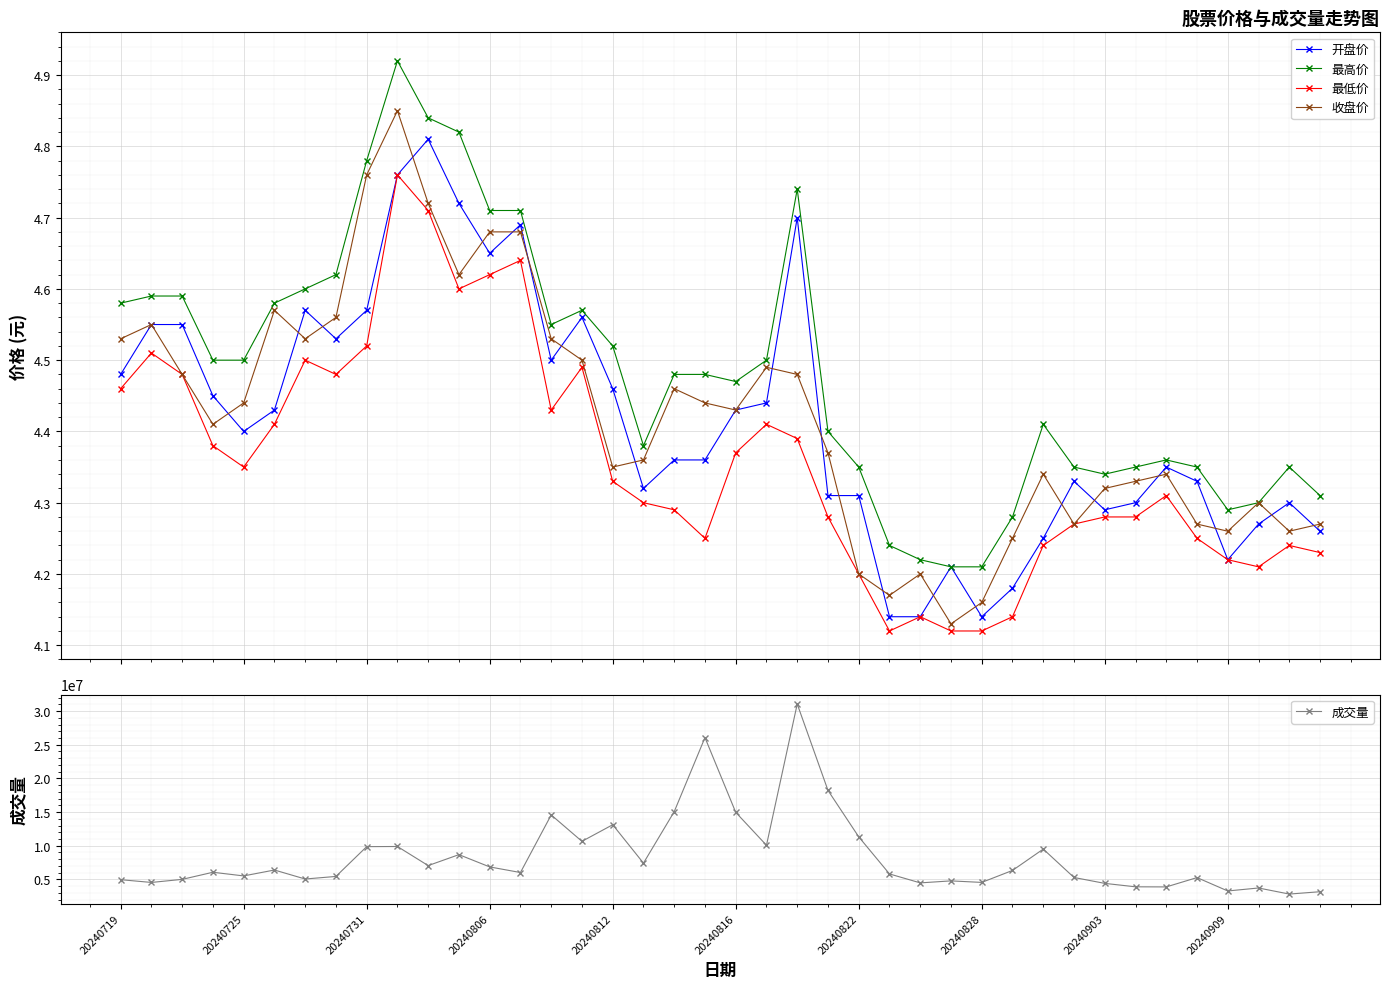

The 成交量 series shows 4852236 at 20240822. True or false?

False